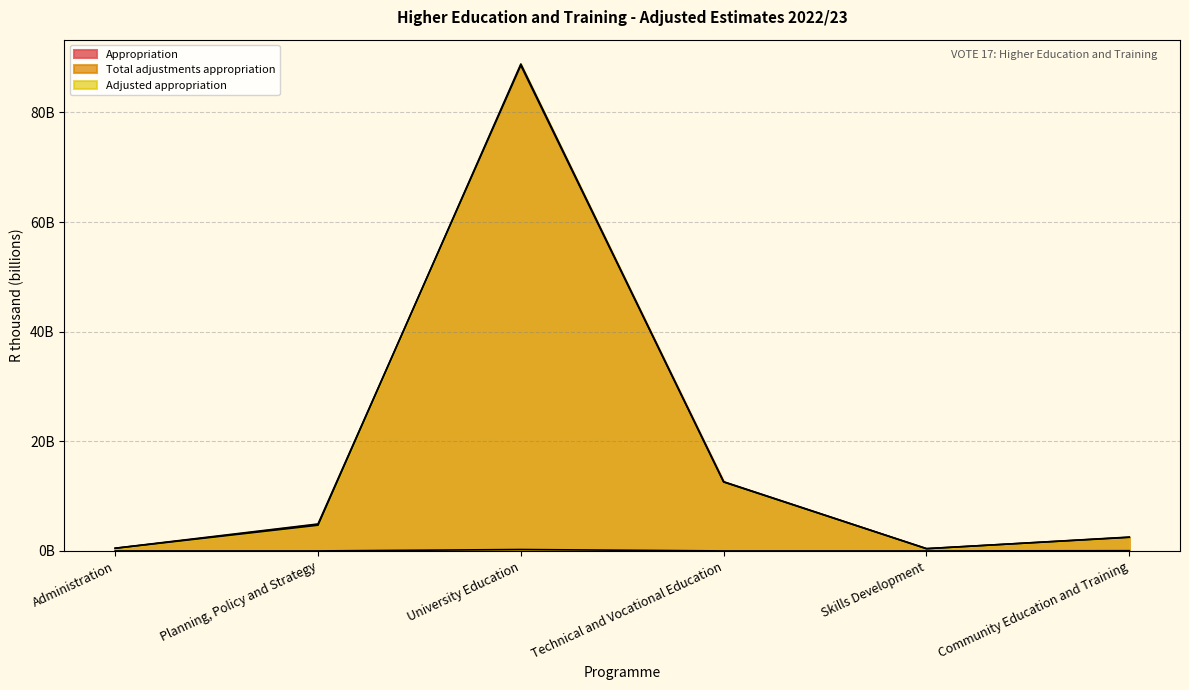

What is the value of the Adjusted appropriation point at the 2nd from the left?

4.7